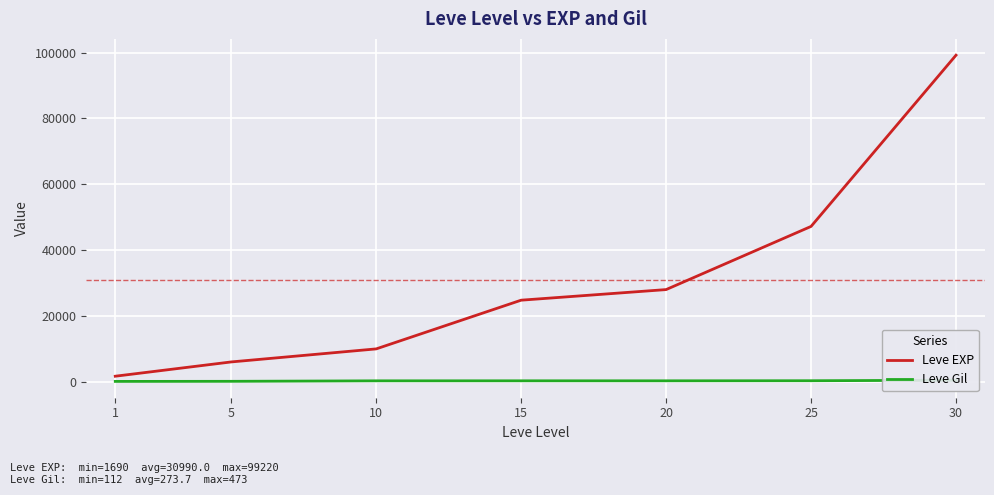

Which label corresponds to the smallest value in the chart?

1